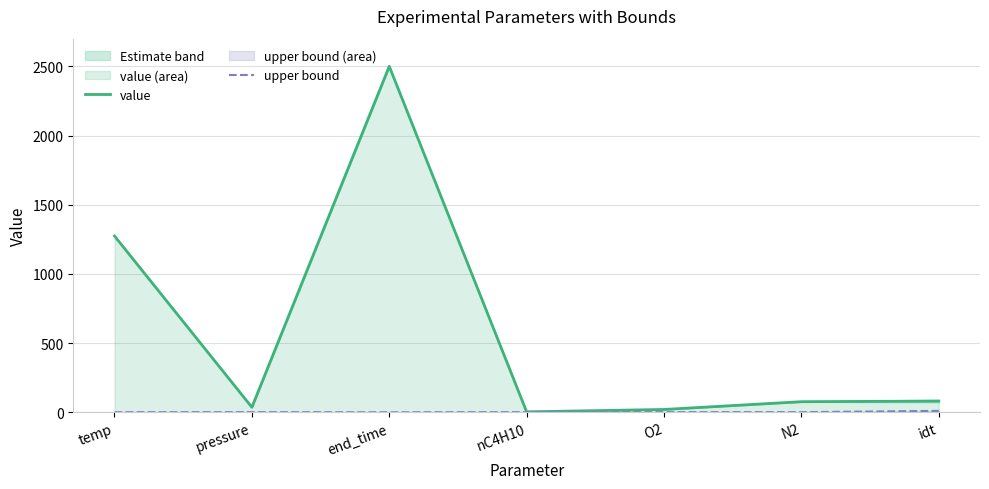

At which category does value reach its first local peak?

end_time